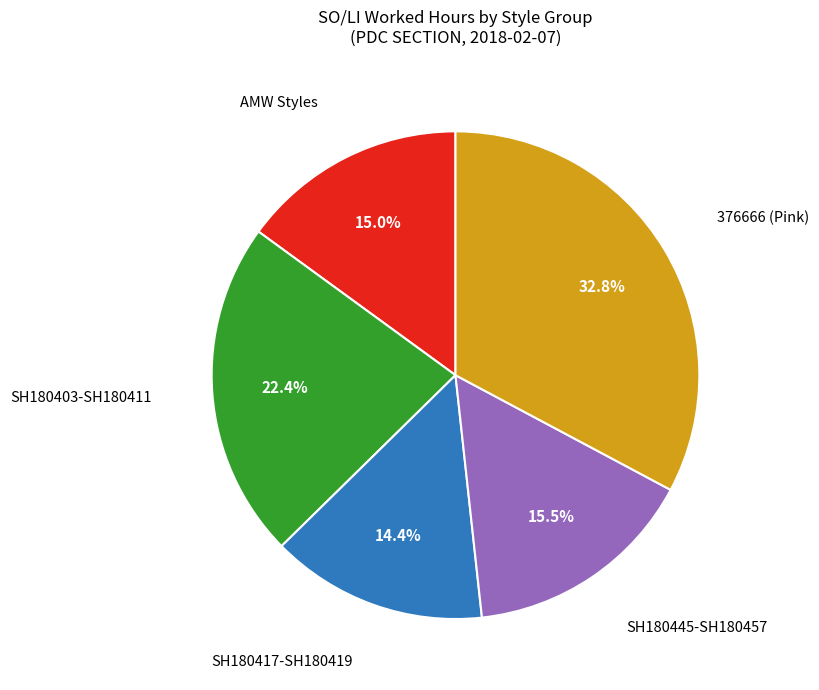

To the nearest percent, what is the difference between the largest and smallest slice percentages?

18%